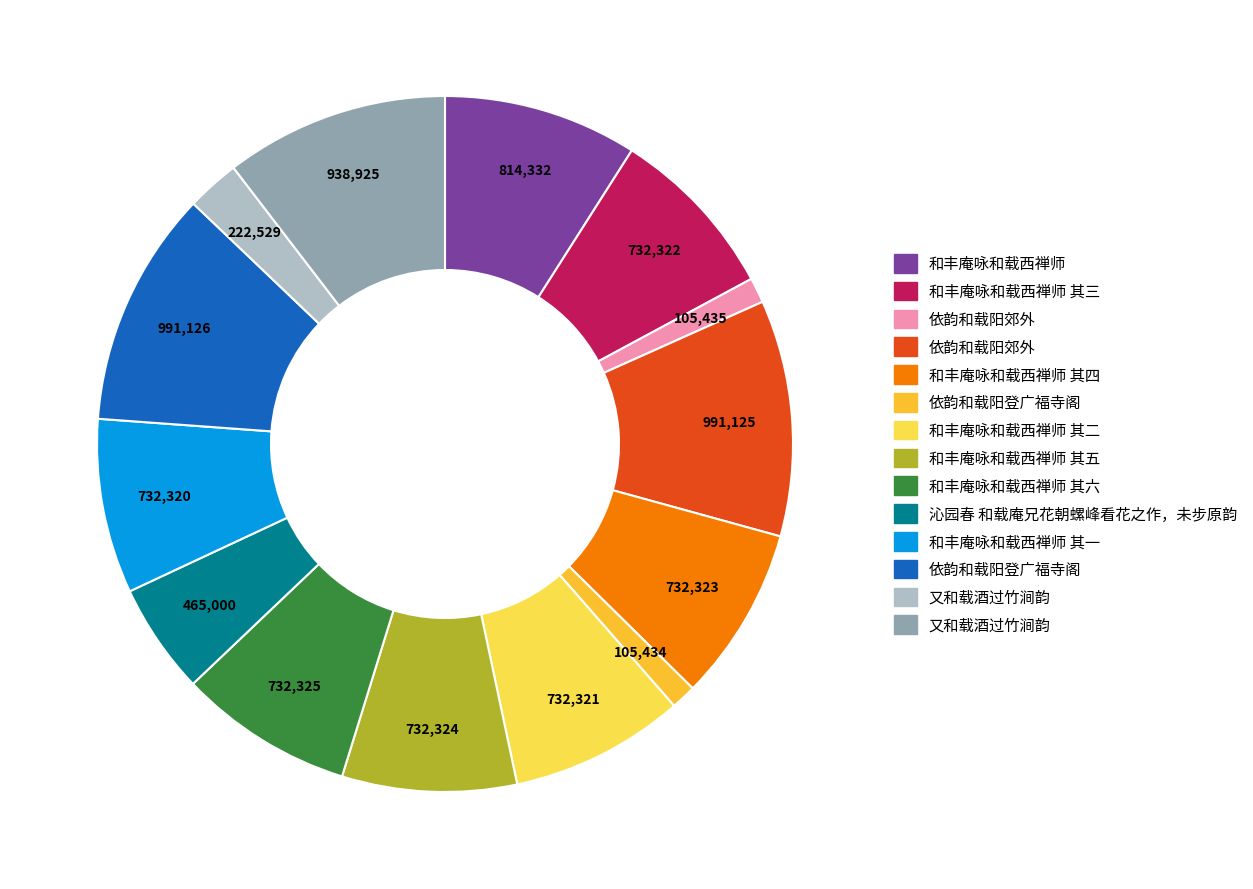

Does any single category account for the majority?

No